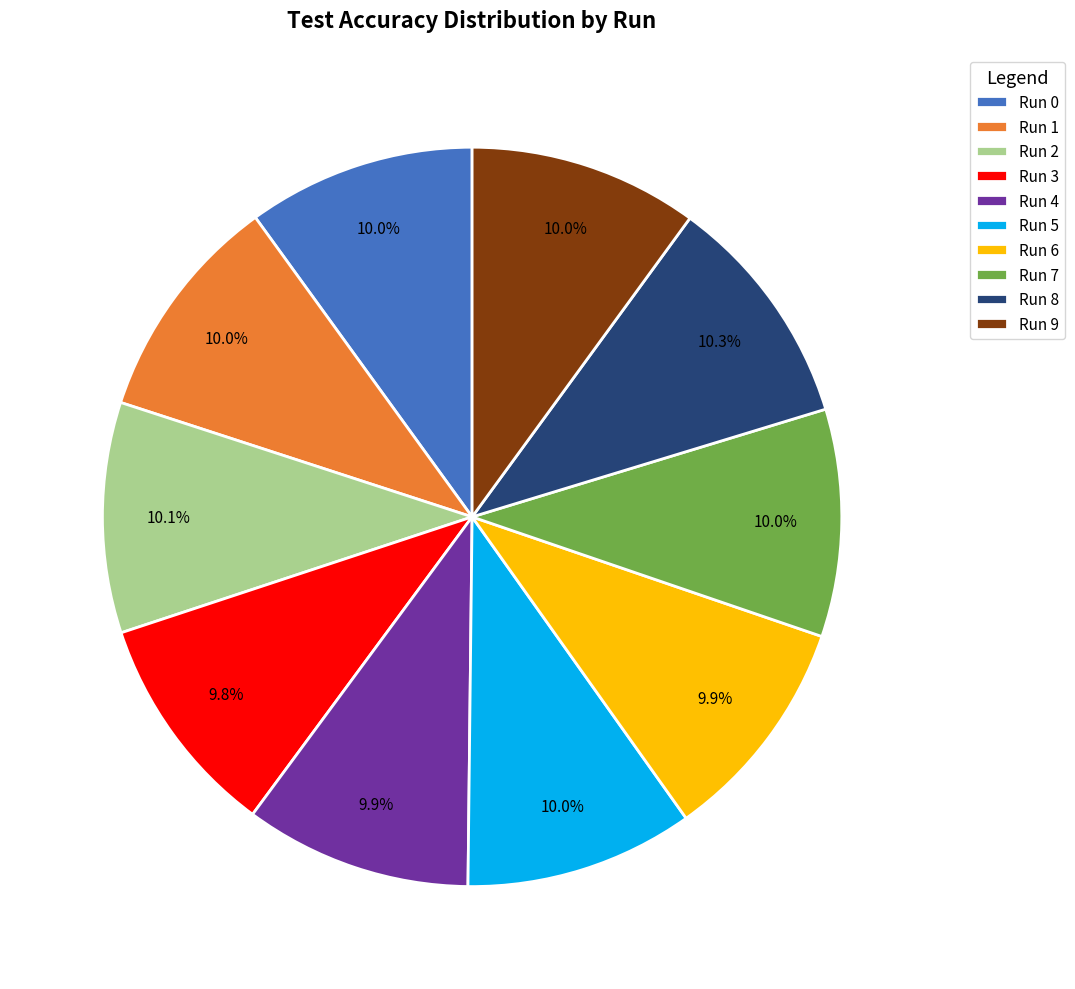

Count the number of slices in the pie.

10